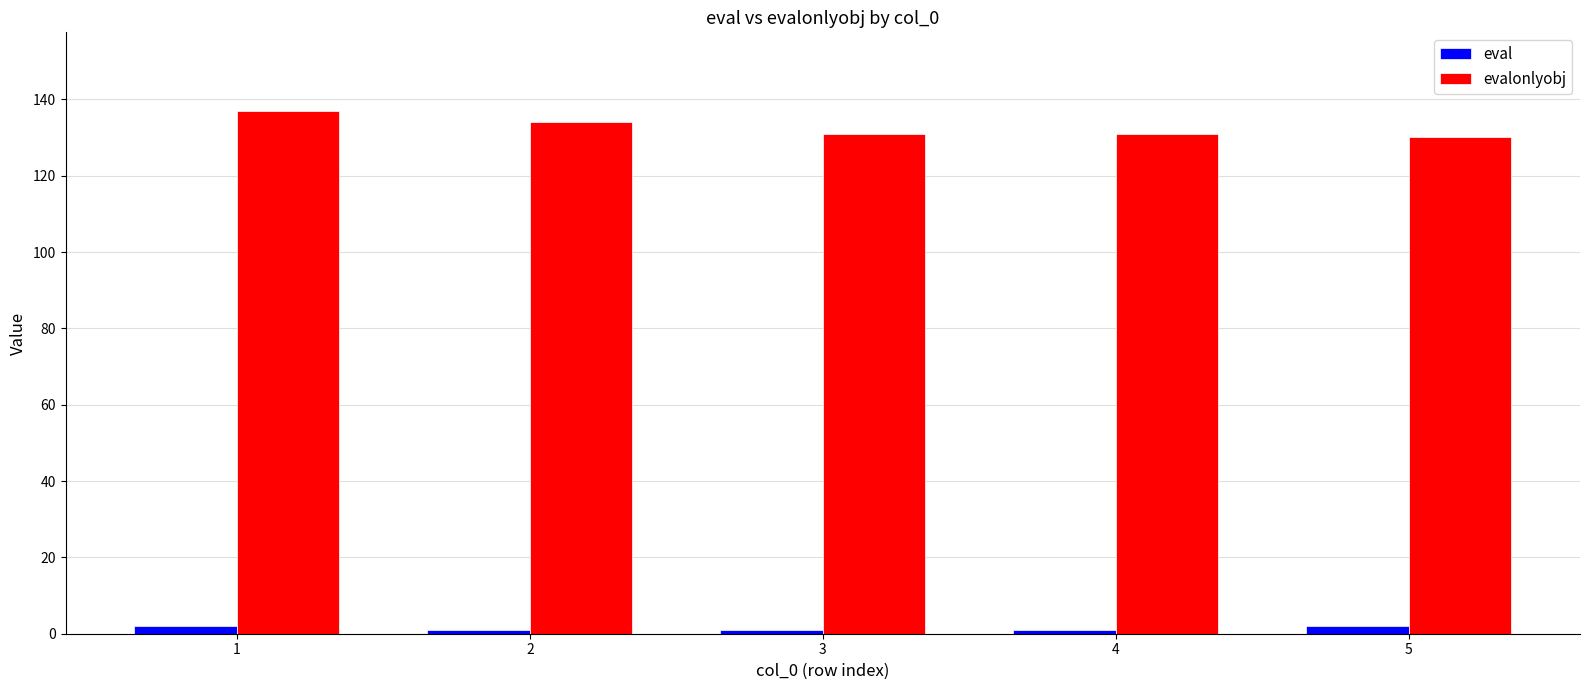

Is it true that evalonlyobj equals 75 at 2?

False